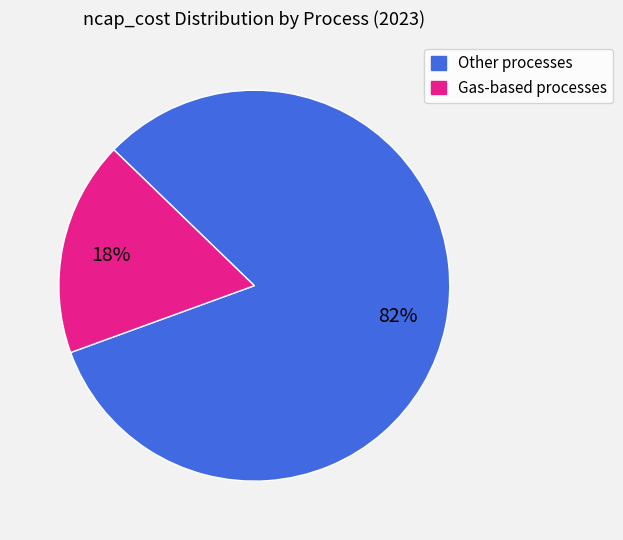

To the nearest percent, what portion does Other processes represent?

82%